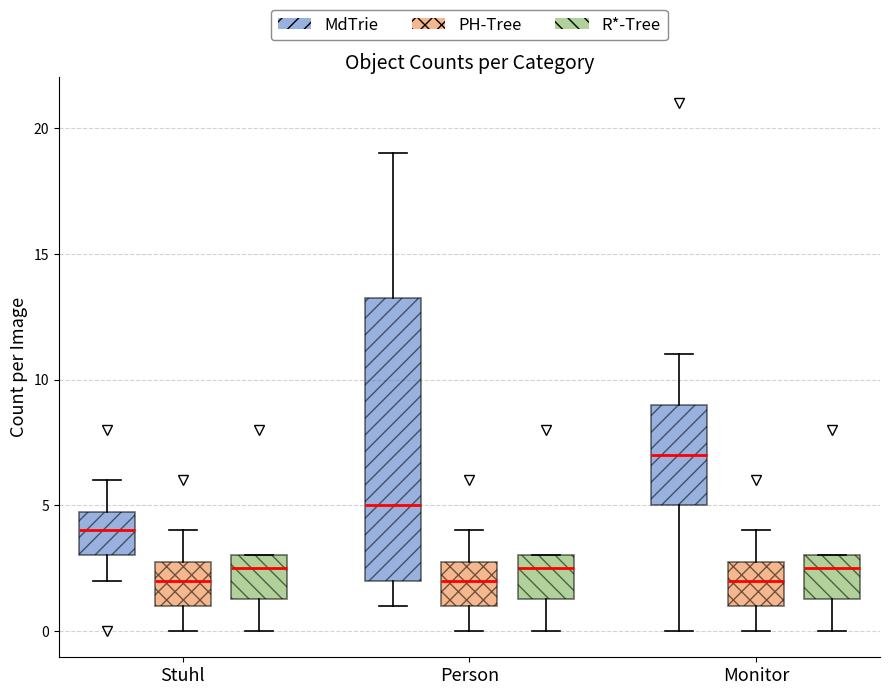

Which box is the tallest, from its lower edge to its upper edge?

Person (MdTrie)